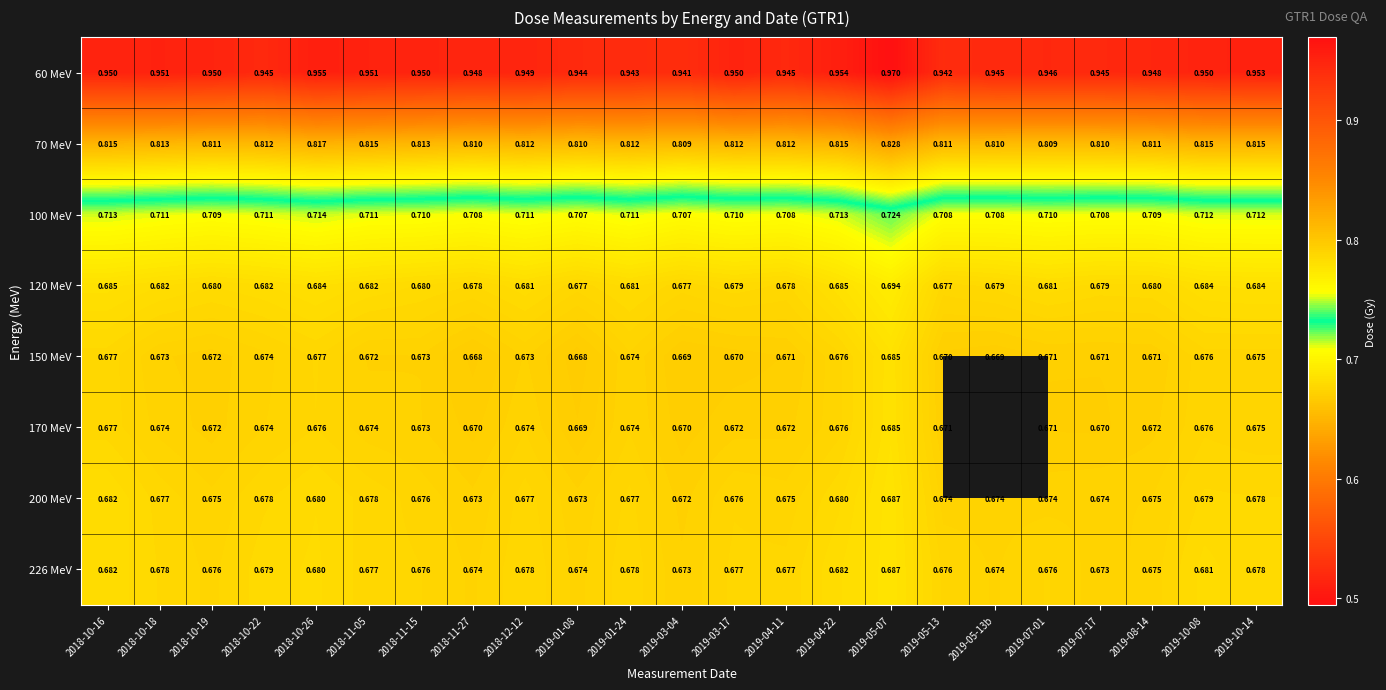

At how many categories does at least one series exceed 0?

23